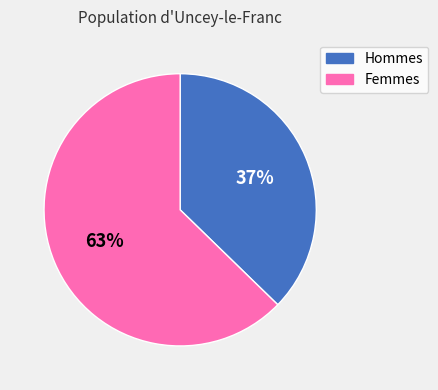

Does any single category account for the majority?

Yes